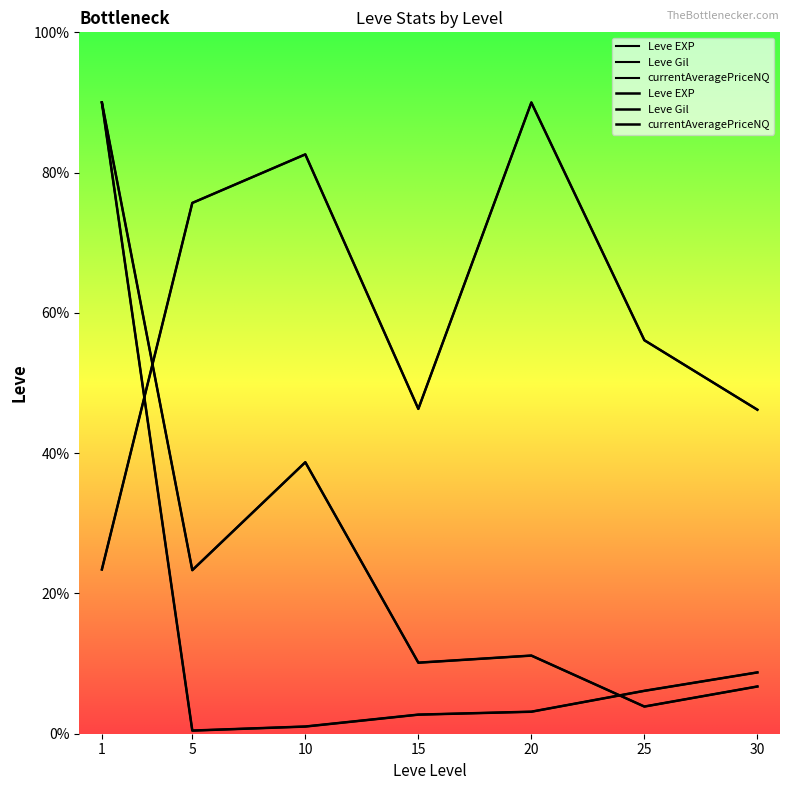

Which series has the largest range (max minus min)?

Leve EXP